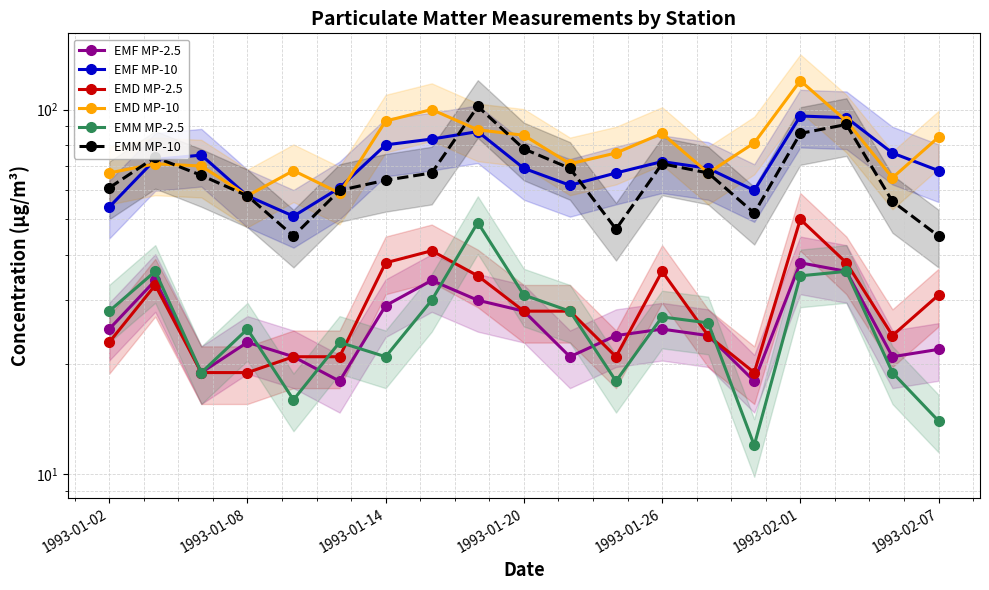

Is this an area chart (filled region under the line)?

No